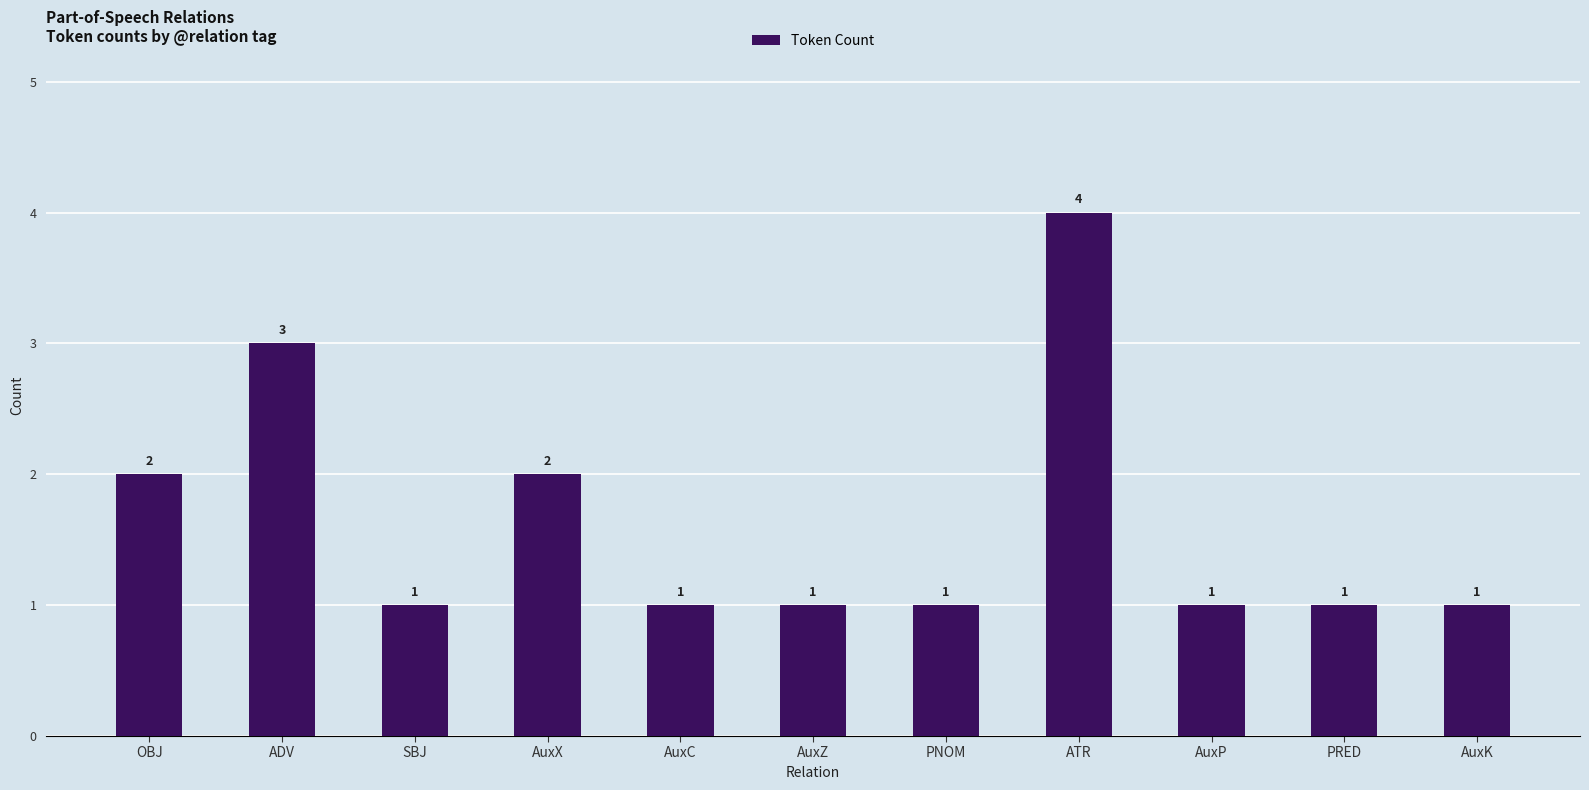

Reading left to right, extract all data points from this chart.

OBJ=2	ADV=3	SBJ=1	AuxX=2	AuxC=1	AuxZ=1	PNOM=1	ATR=4	AuxP=1	PRED=1	AuxK=1